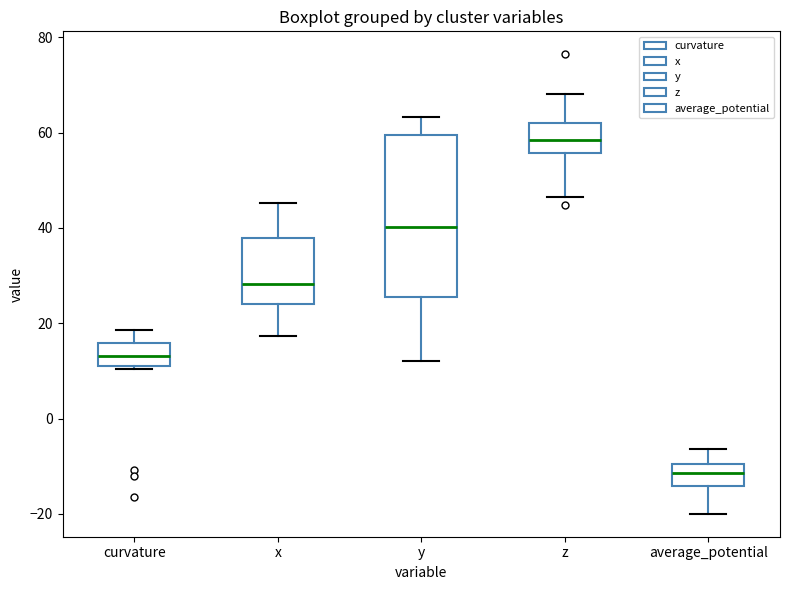

Reading left to right, read every box against the y-axis: the position of its median line, the range the box covers, and the ends of its whiskers. The values are not printed on the chart, so give them approximately, as read against the axis.

curvature: median 14, box 12 to 16, whiskers 10 to 18
x: median 28, box 24 to 38, whiskers 18 to 46
y: median 40, box 26 to 60, whiskers 12 to 64
z: median 58, box 56 to 62, whiskers 46 to 68
average_potential: median -12, box -14 to -10, whiskers -20 to -6